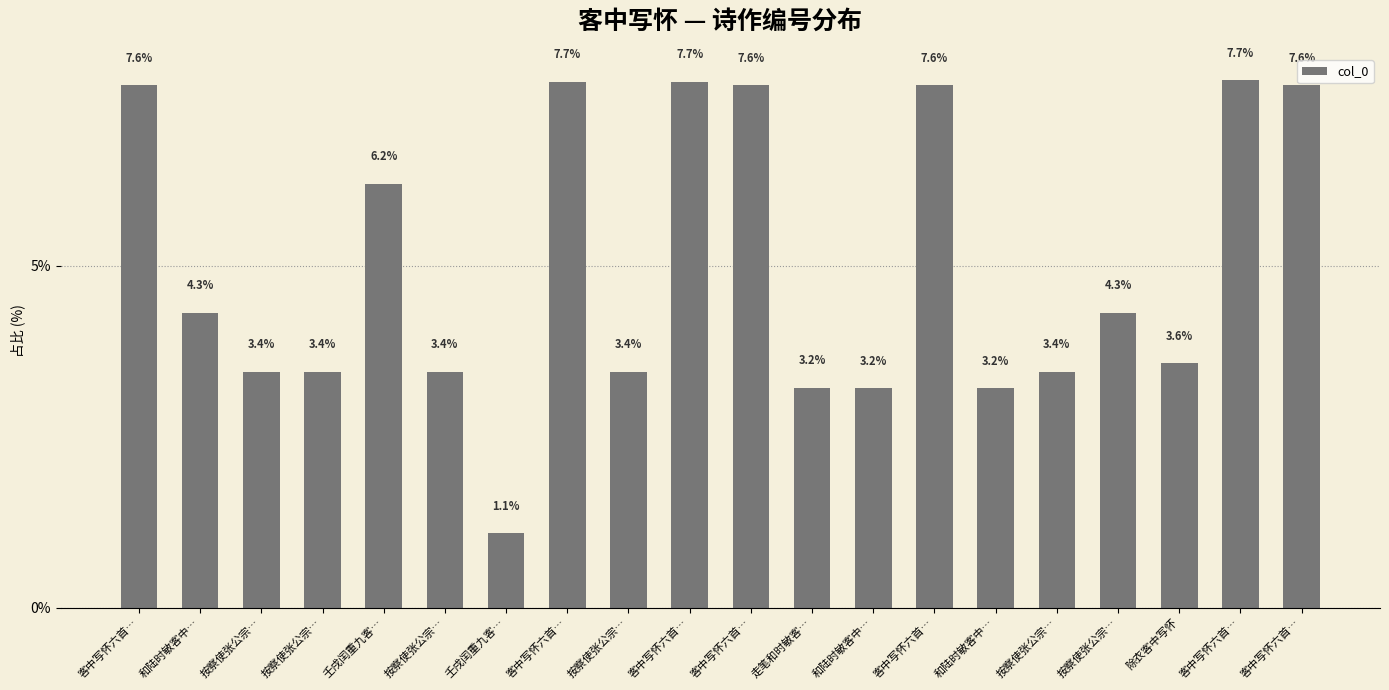

Reading left to right, transcribe all the data shown in this chart.

7.6	4.3	3.4	3.4	6.2	3.4	1.1	7.7	3.4	7.7	7.6	3.2	3.2	7.6	3.2	3.4	4.3	3.6	7.7	7.6